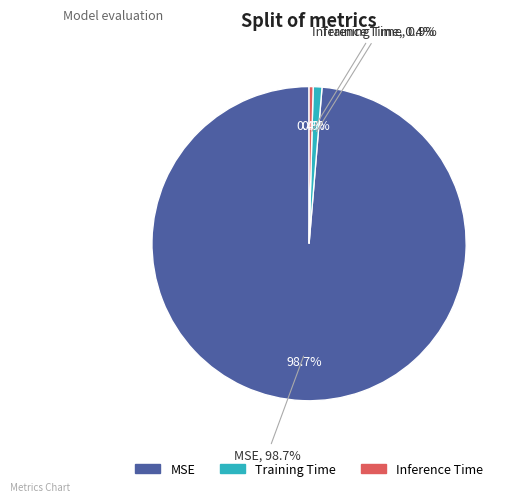

To the nearest percent, what is the combined percentage of MSE and Inference Time?

99%